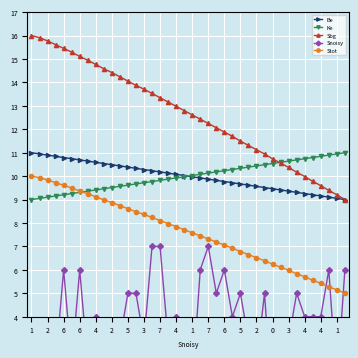

What is the sum of the Be values at 31 and 36?

18.6